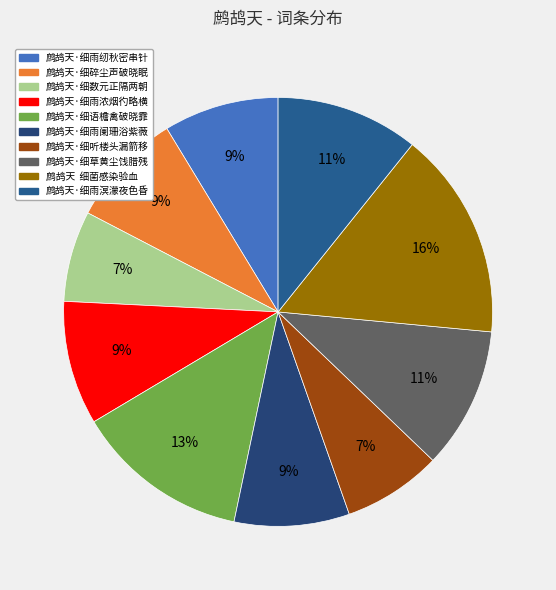

Does any single category account for the majority?

No